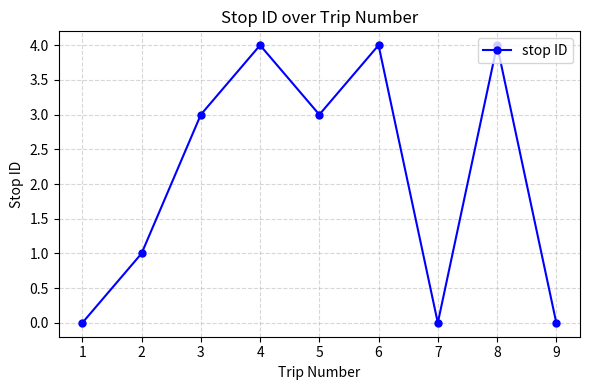

What is the approximate value at 5?

3